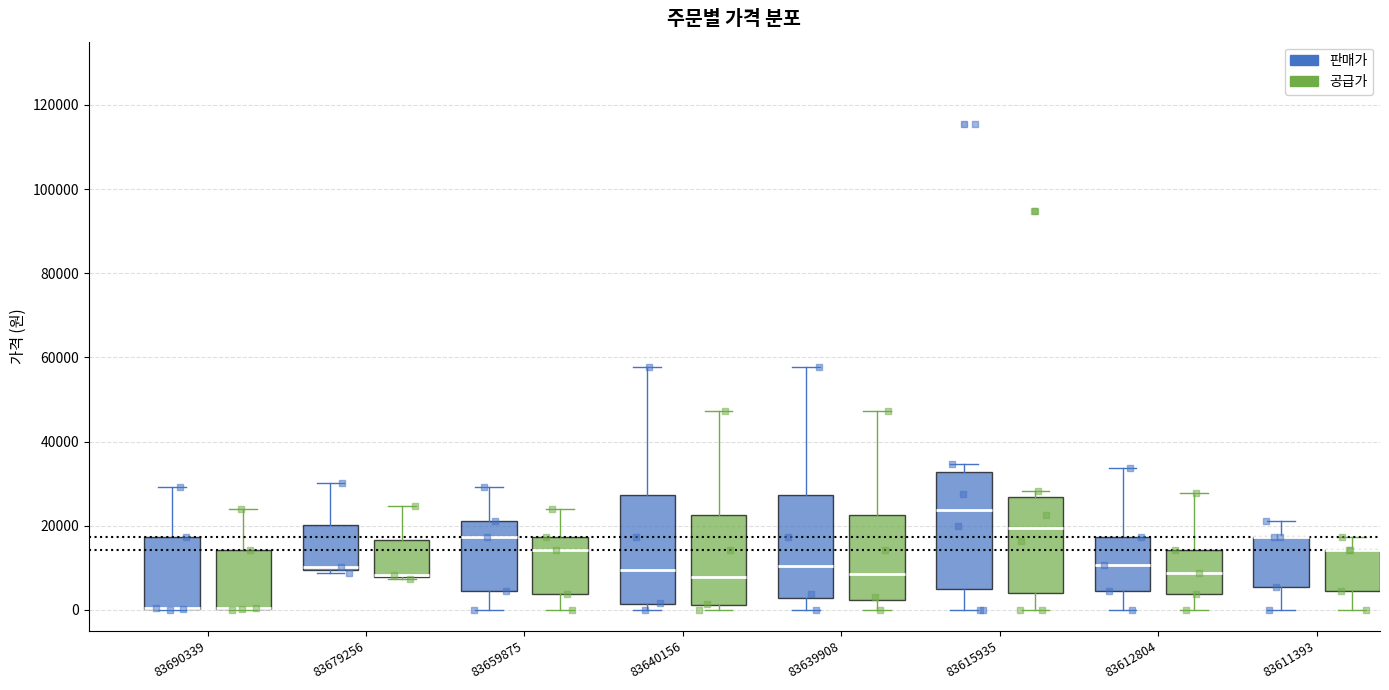

Where is the upper edge of the box for 83659875 (공급가) on the y-axis? The values are not printed on the chart, so give them approximately, as read against the axis.

18000